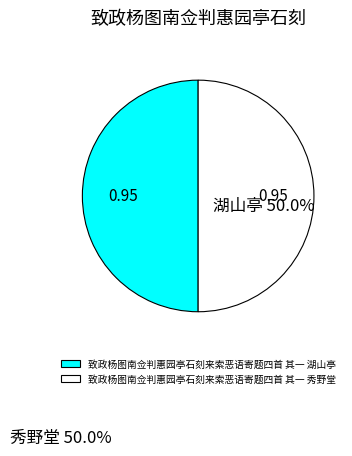

Count the number of slices in the pie.

2